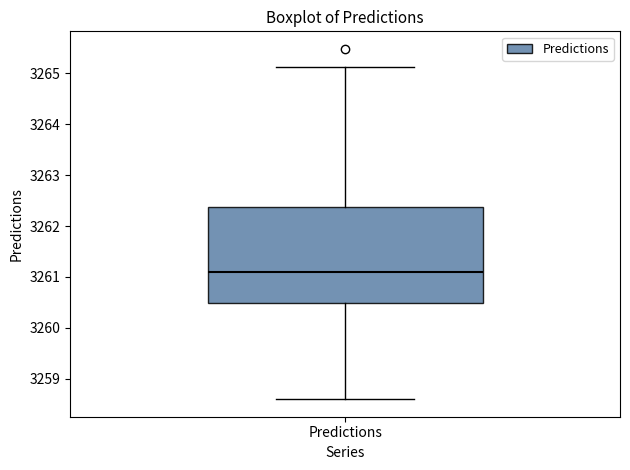

Read this box plot against the y-axis: the position of the median line, the range covered by the box, and the ends of both whiskers. The values are not printed on the chart, so give them approximately, as read against the axis.

median 3261.1, box 3260.5 to 3262.4, whiskers 3258.6 to 3265.1